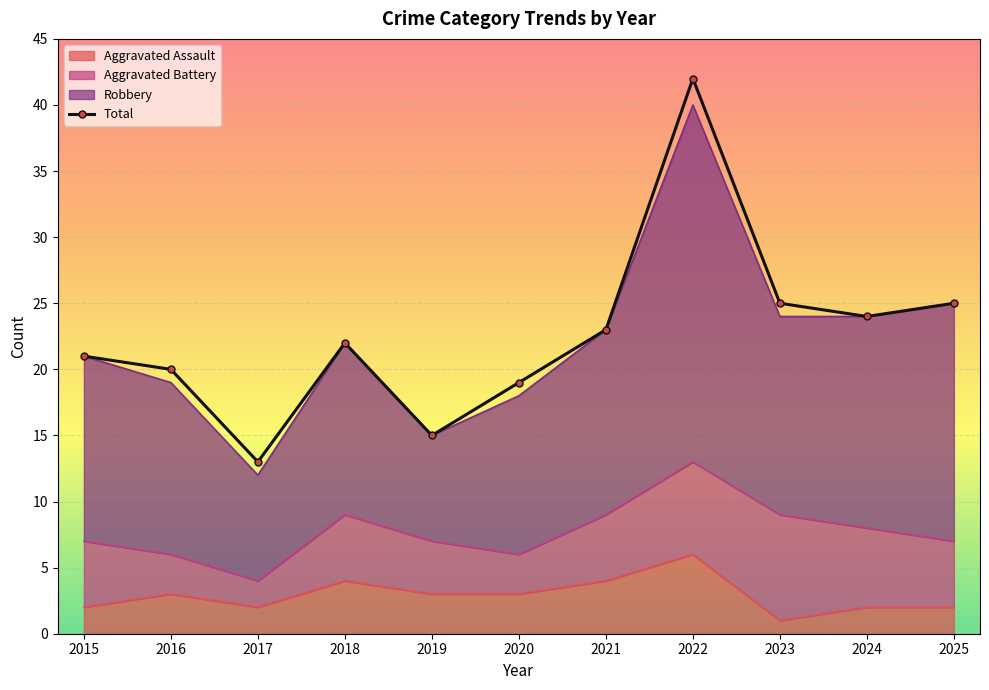

Reading left to right, what are all the values shown in this chart?

2015=21	2016=20	2017=13	2018=22	2019=15	2020=19	2021=23	2022=42	2023=25	2024=24	2025=25